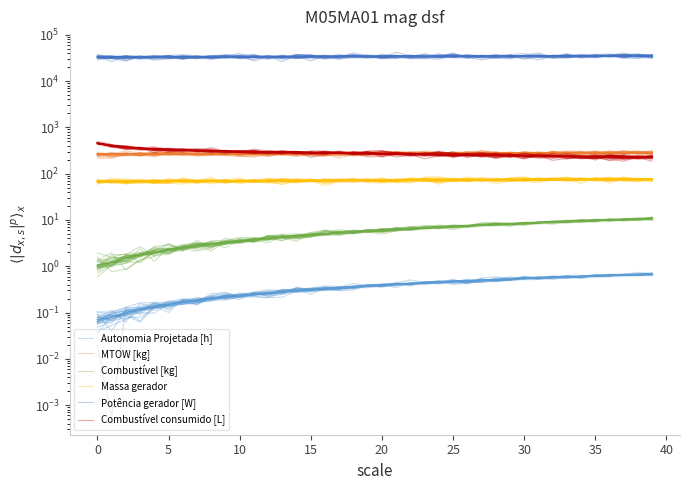

Where does the MTOW [kg] series first go above 272?

19